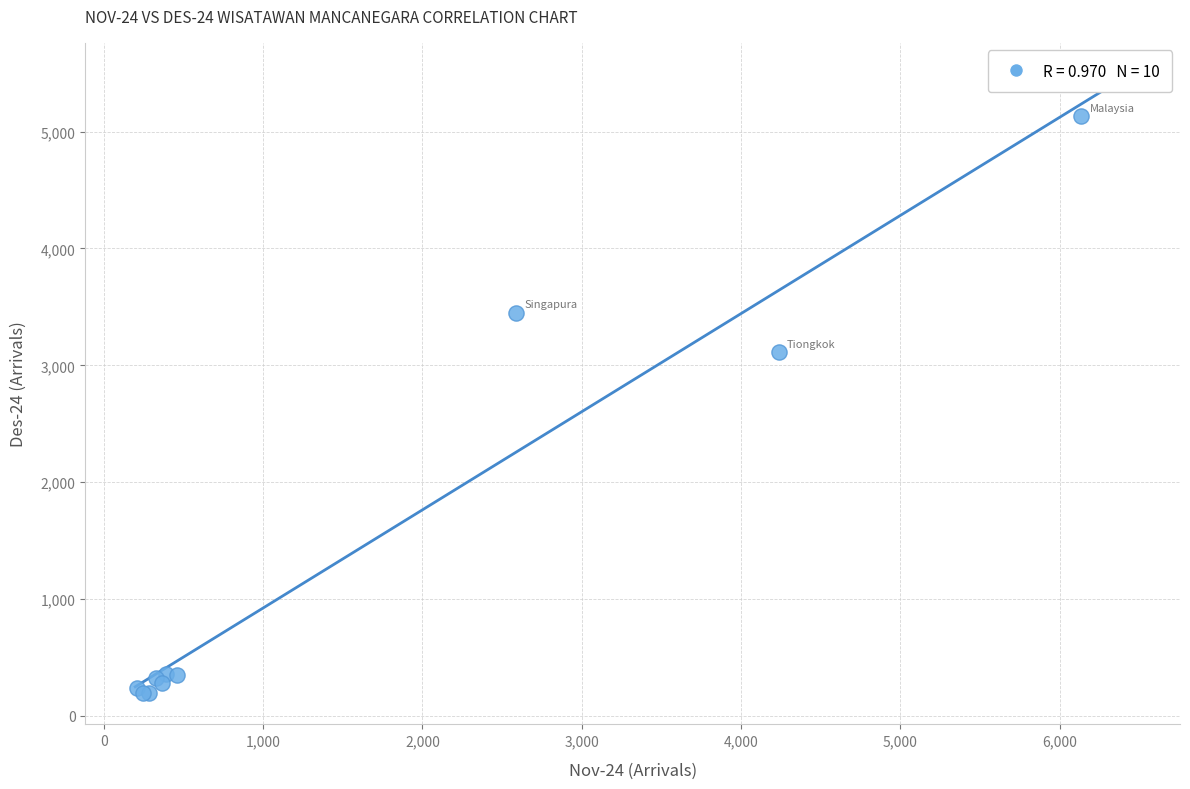

What Y value in the scatter plot is closest to 2661?

3113